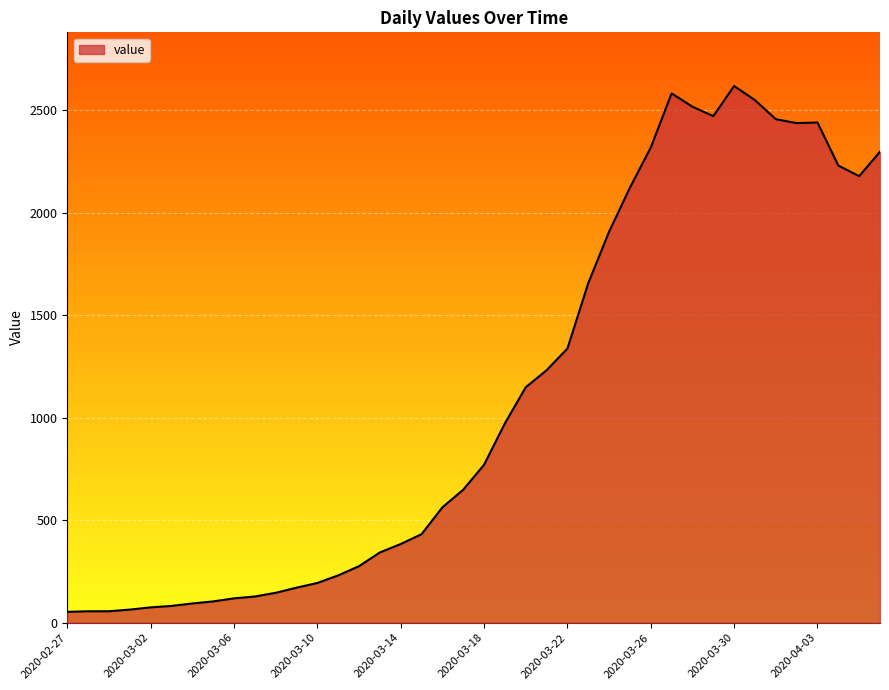

What is the maximum value shown in the chart?

2619